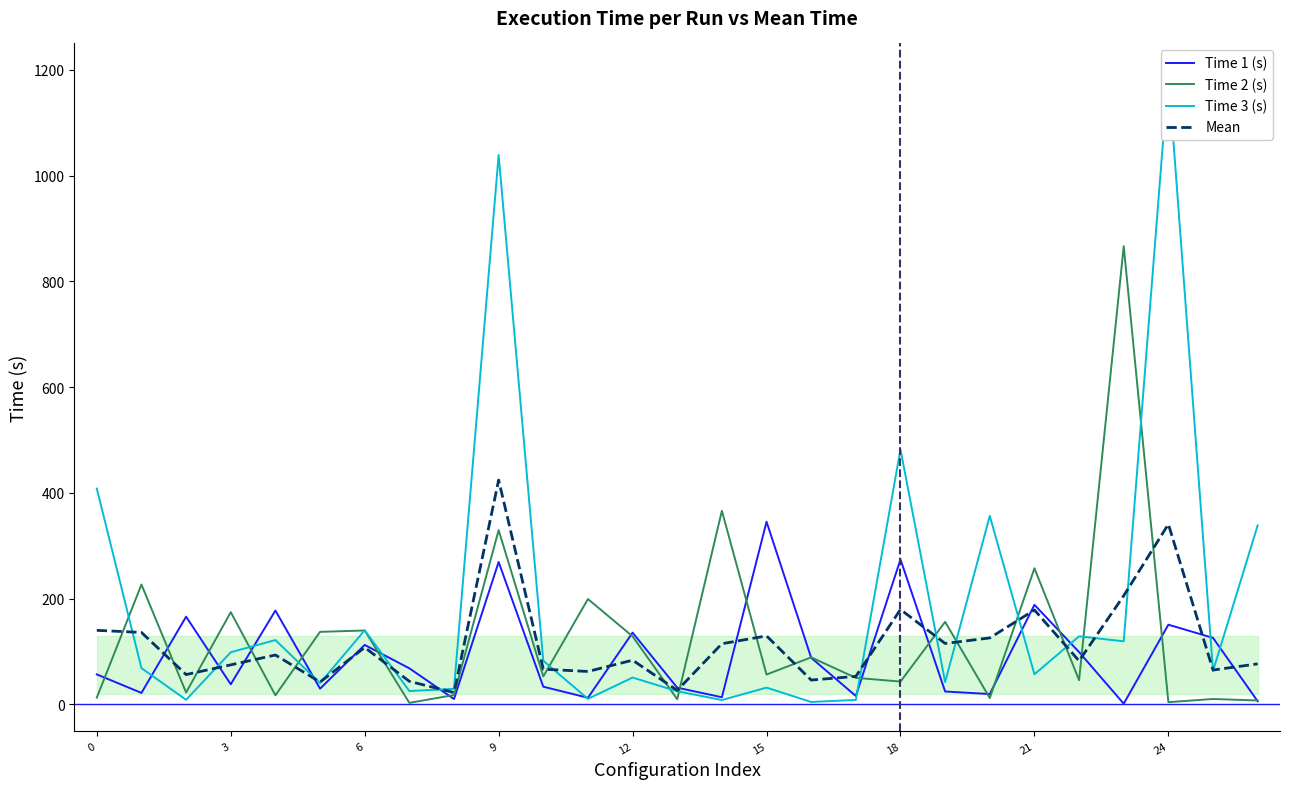

Reading left to right, extract all data points from this chart.

Time 1 (s): 56.7	21.7	165.8	38.0	177.5	29.7	112.4	68.2	10.1	269.3	33.4	12.5	135.7	31.6	13.5	345.5	88.1	15.8	274.2	24.4	19.5	188.3	99.0	1.3	150.7	125.8	6.0
Time 2 (s): 12.7	226.6	22.4	174.4	17.2	137.2	139.7	2.8	17.7	329.5	52.8	199.2	128.7	9.8	366.1	56.4	88.9	50.2	43.2	156.0	12.0	257.4	45.8	866.6	4.2	10.2	7.4
Time 3 (s): 408.1	68.5	8.6	98.6	121.7	40.2	140.1	25.2	29.4	1039.0	82.5	10.4	50.7	24.9	8.2	31.7	4.5	8.4	482.2	42.2	356.4	57.0	128.7	119.3	1192.7	63.2	338.4
Mean: 140.0	136.0	56.4	74.7	93.4	42.3	107.7	43.6	22.4	424.3	66.6	62.2	83.6	26.5	114.7	129.5	46.0	52.9	179.5	115.2	125.7	178.5	82.3	205.5	340.7	64.9	76.6